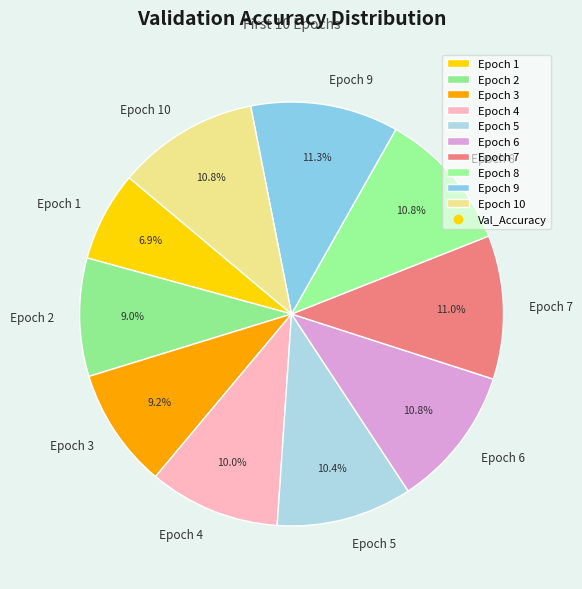

Do Epoch 2 and Epoch 9 together represent more than half of the pie?

No